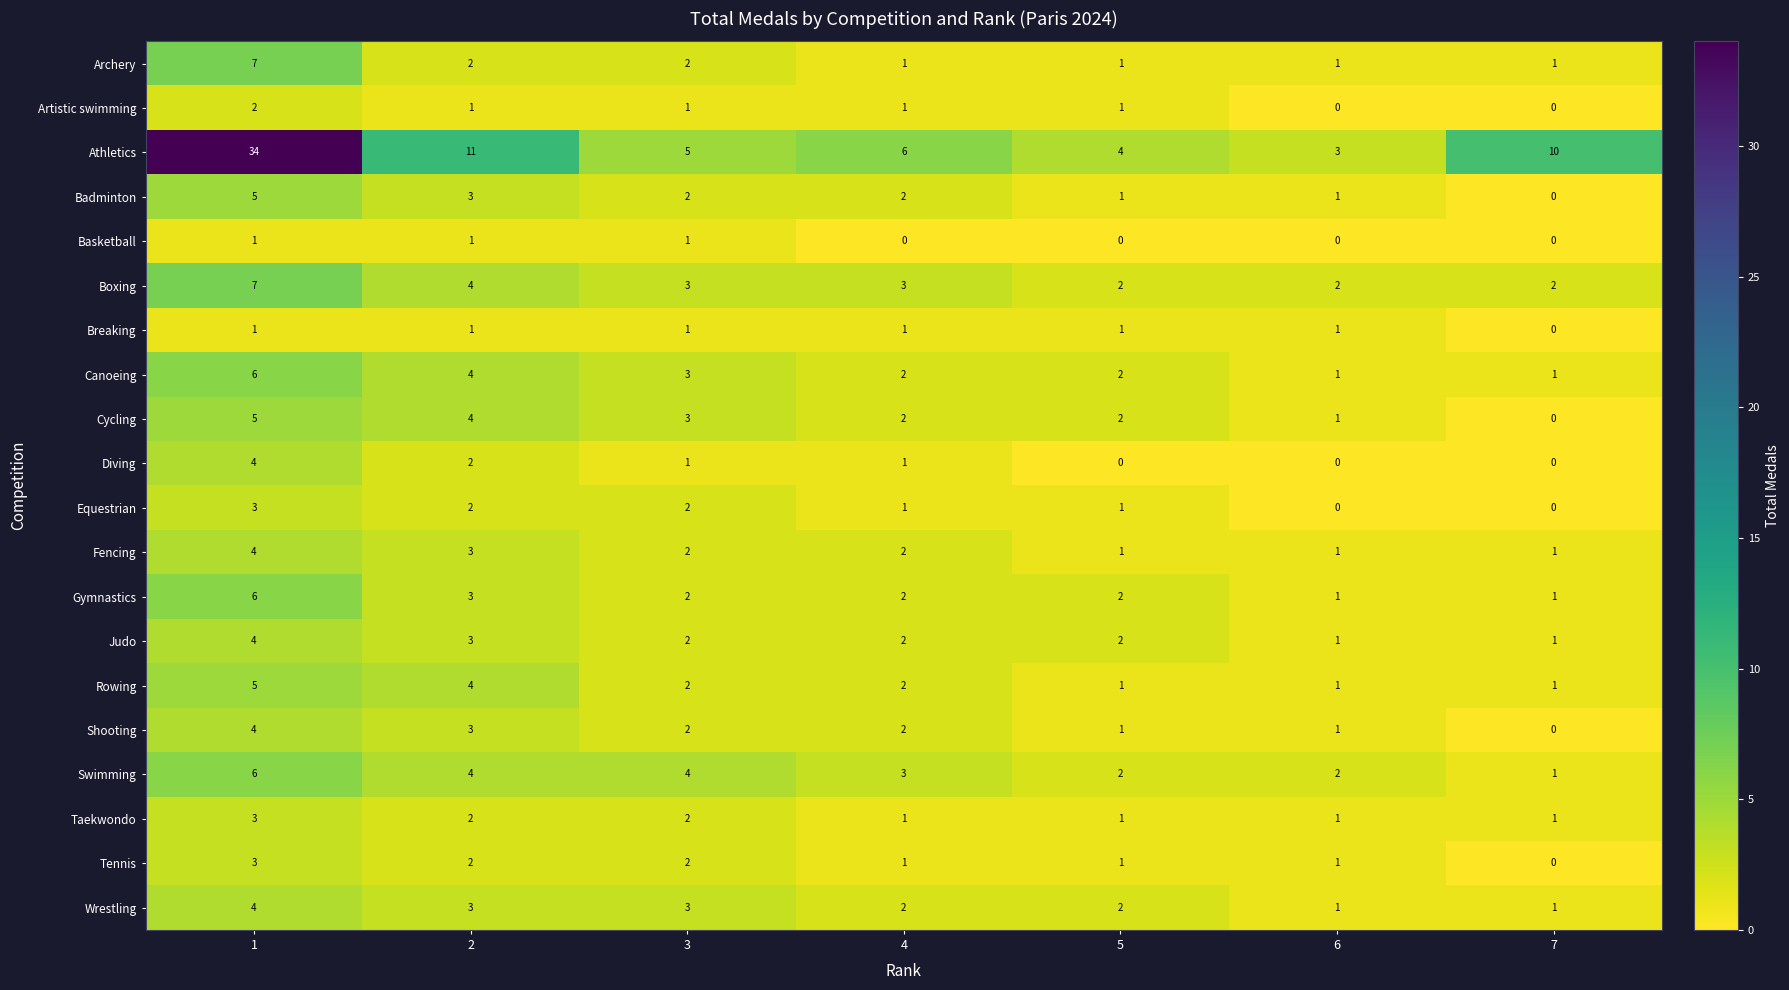

How many data points in Diving are less than 1?

3